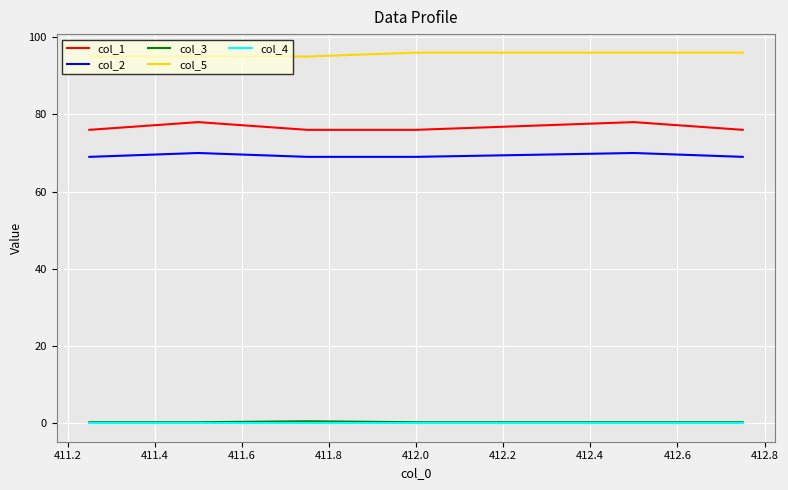

How many lines are shown in the chart?

5